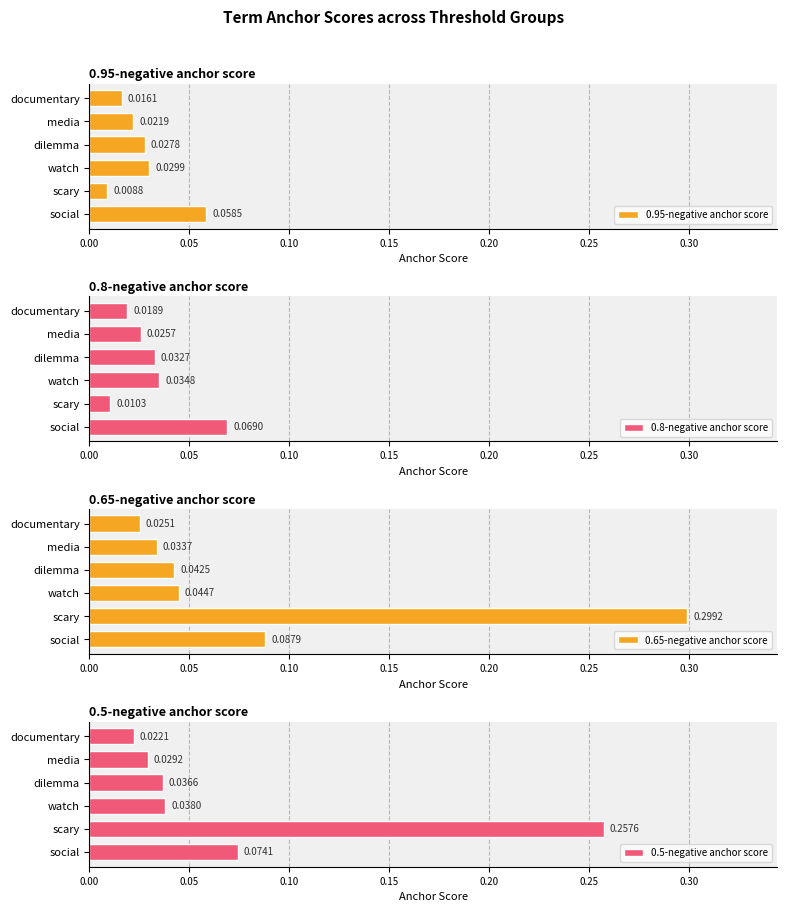

List the labels in order of 0.95-negative anchor score value, largest first.

social, watch, dilemma, media, documentary, scary